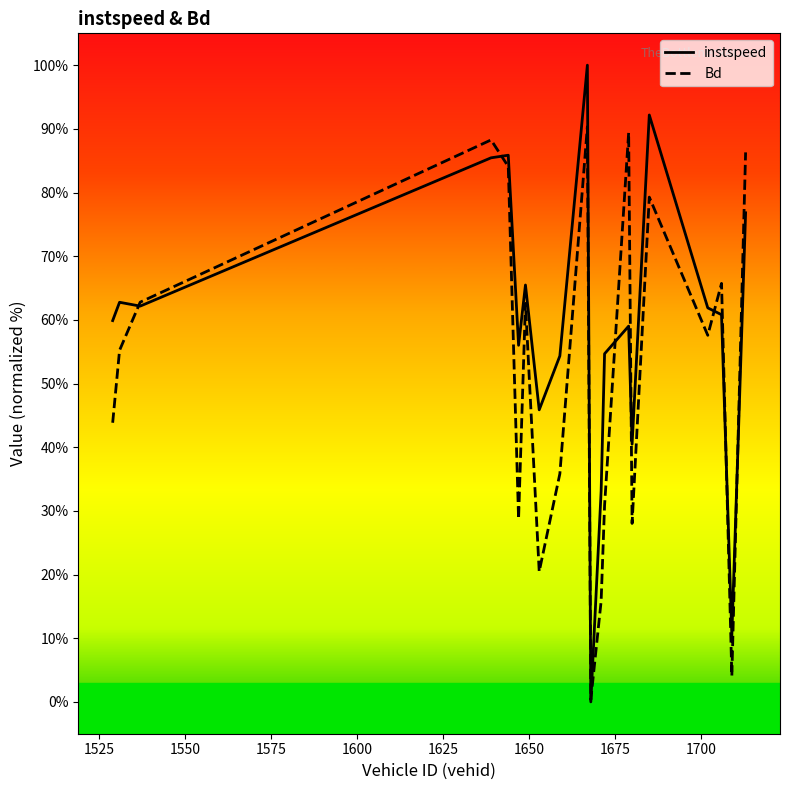

Rank the series by their maximum value, from lowest to highest.

Bd, instspeed